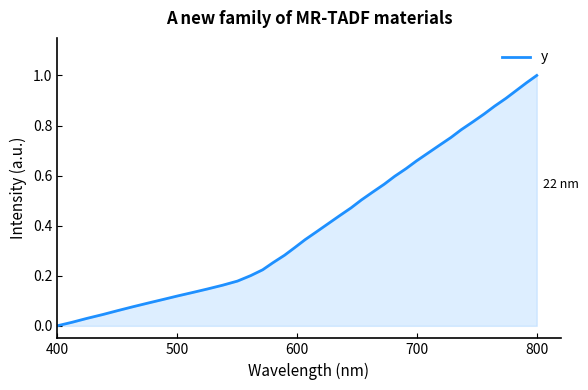

What is the difference between the maximum and minimum values?

1.0